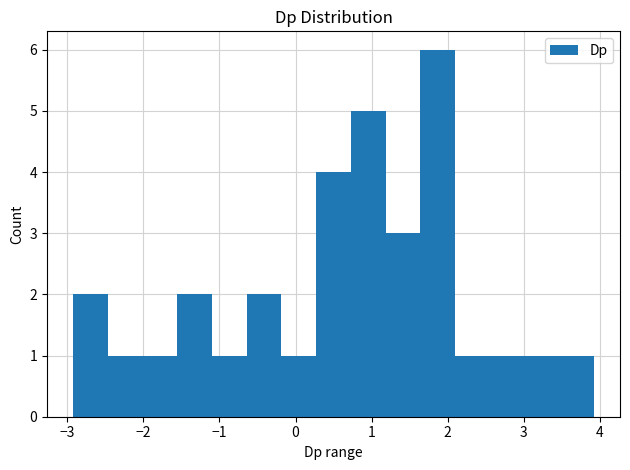

Reading left to right, transcribe this chart: for each bar, give the range it covers on the x-axis and its height. Neither the bar edges nor the heights are printed on the chart, so give them approximately, as read against the axes.

-2.9 to -2.5: 2
-2.5 to -2.0: 1
-2.0 to -1.6: 1
-1.6 to -1.1: 2
-1.1 to -0.6: 1
-0.6 to -0.2: 2
-0.2 to 0.3: 1
0.3 to 0.7: 4
0.7 to 1.2: 5
1.2 to 1.6: 3
1.6 to 2.1: 6
2.1 to 2.6: 1
2.6 to 3.0: 1
3.0 to 3.5: 1
3.5 to 3.9: 1